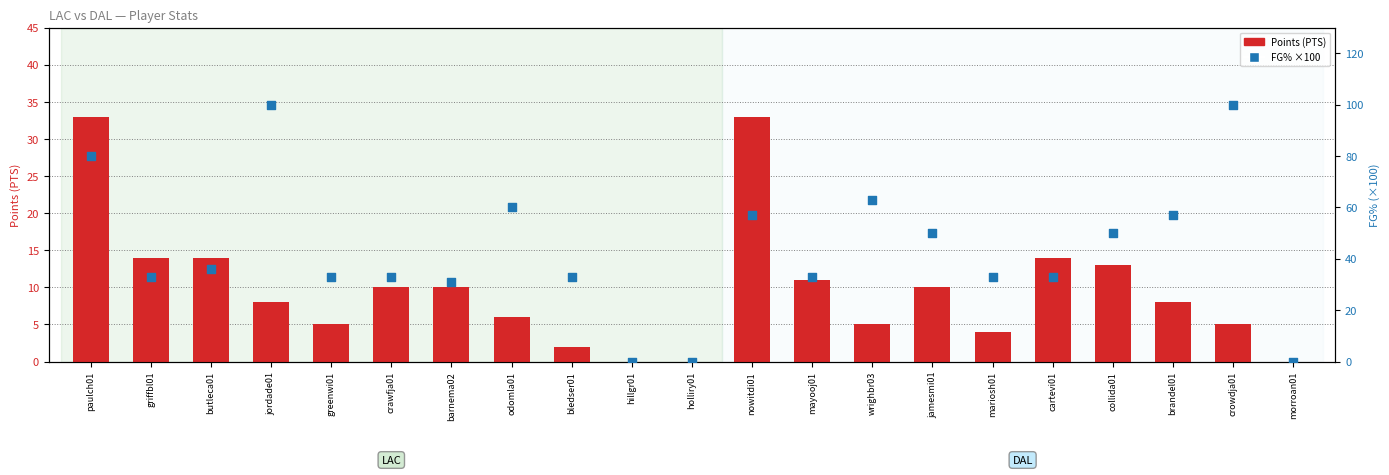

Is the value of Points (PTS) at brandel01 greater than the value of FG% ×100 at collida01?

No